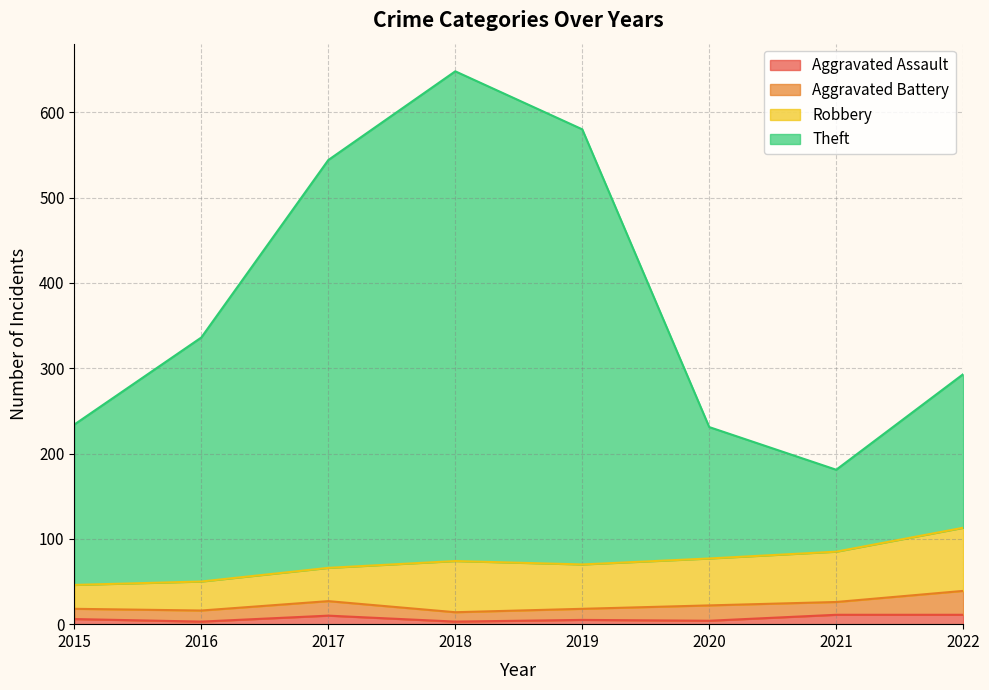

The value of Theft at 2015 is 335. True or false?

False